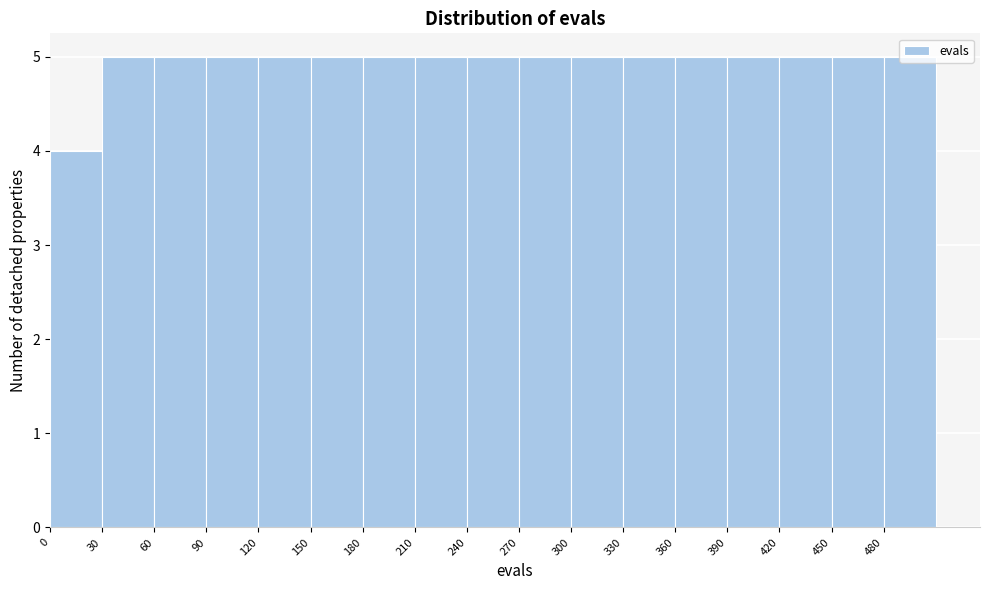

Reading left to right, transcribe this chart: for each bar, give the range it covers on the x-axis and its height. The values are not printed on the chart, so give them approximately, as read against the axis.

0 to 30: 4
30 to 60: 5
60 to 90: 5
90 to 120: 5
120 to 150: 5
150 to 180: 5
180 to 210: 5
210 to 240: 5
240 to 270: 5
270 to 300: 5
300 to 330: 5
330 to 360: 5
360 to 390: 5
390 to 420: 5
420 to 450: 5
450 to 480: 5
480 to 510: 5